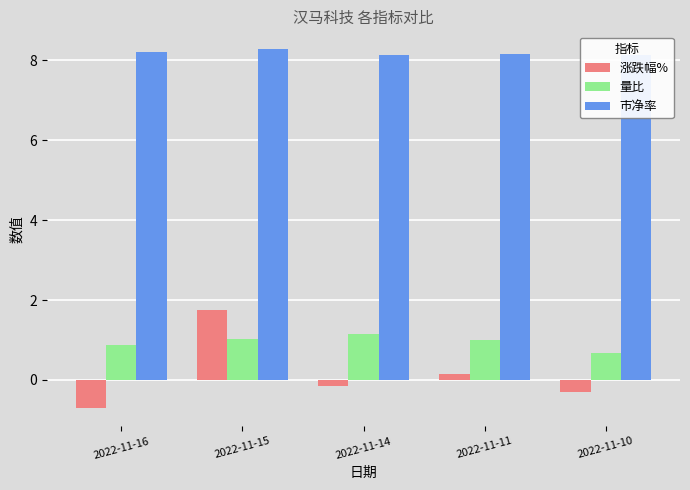

Which category has the lowest value in the 市净率 series?

2022-11-14